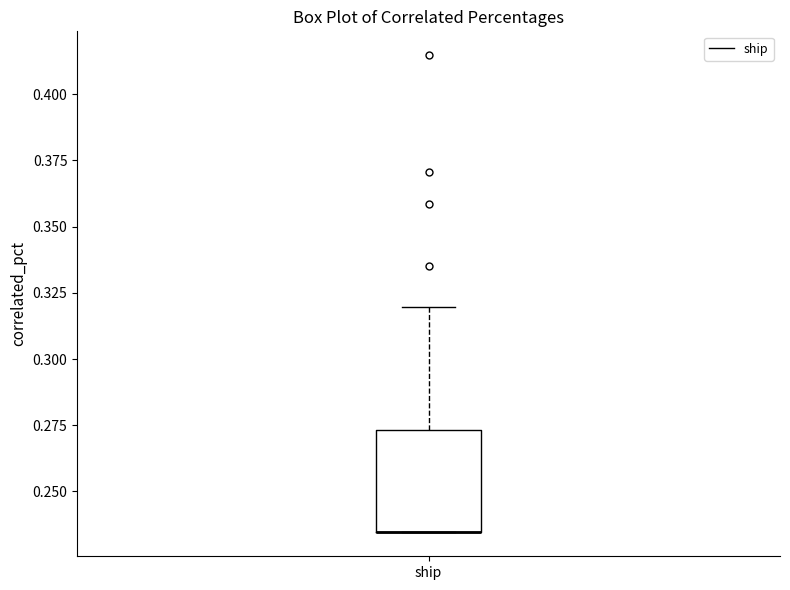

Read this box plot against the y-axis: the position of the median line, the range covered by the box, and the ends of both whiskers. The values are not printed on the chart, so give them approximately, as read against the axis.

median 0.235 (drawn on the box's lower edge), box 0.235 to 0.275, whiskers 0.235 to 0.320